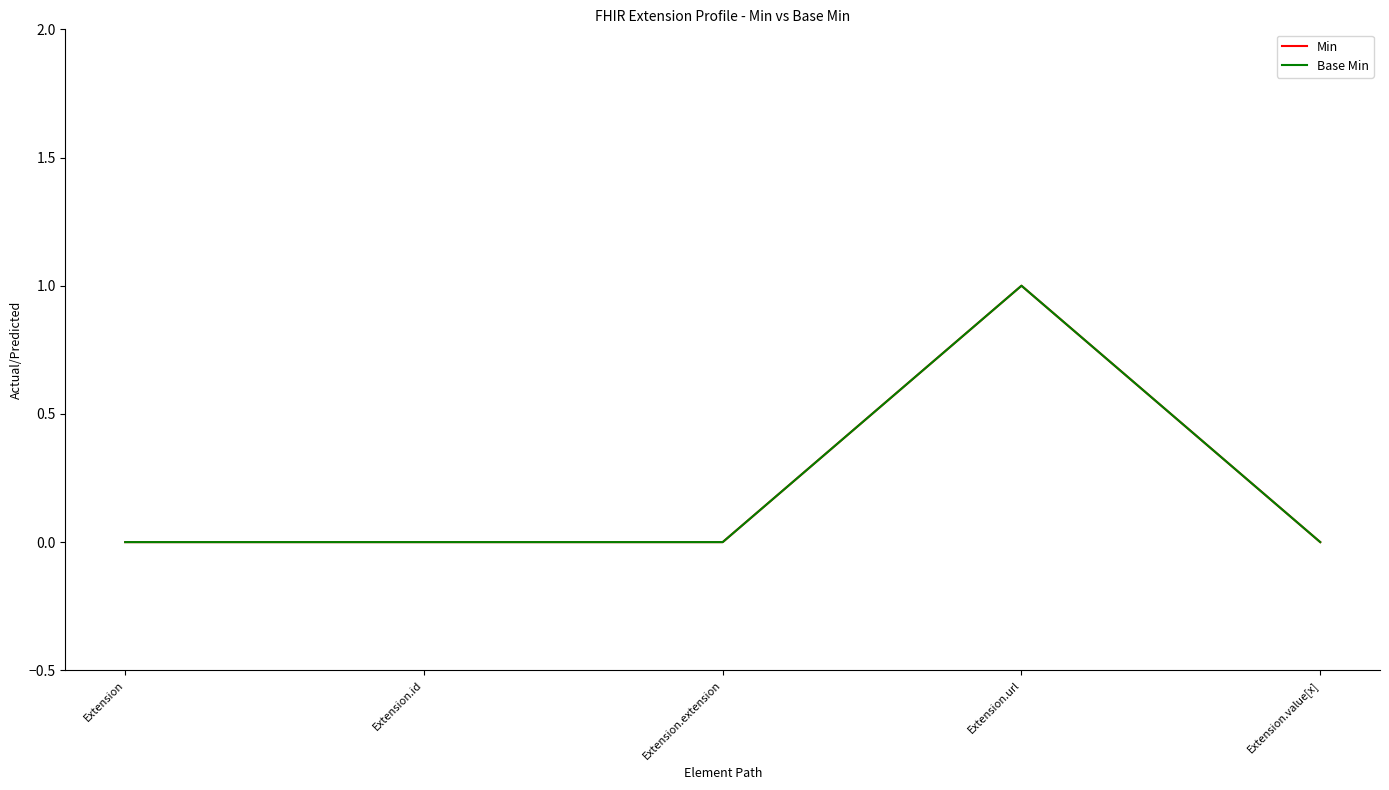

At which category does Base Min reach its first local peak?

Extension.url